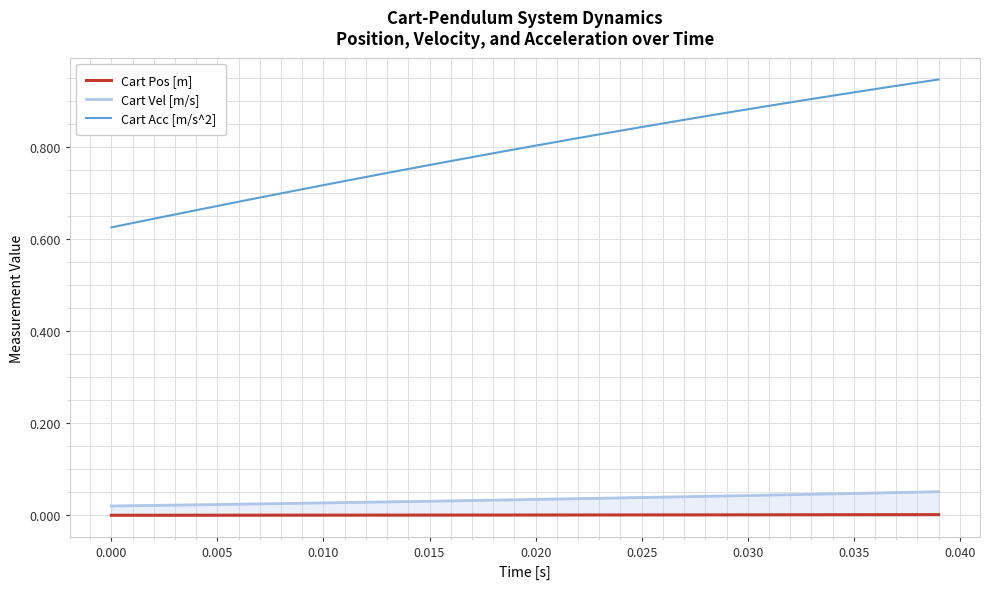

Rank the series by their maximum value, from highest to lowest.

Cart Acc [m/s^2], Cart Vel [m/s], Cart Pos [m]